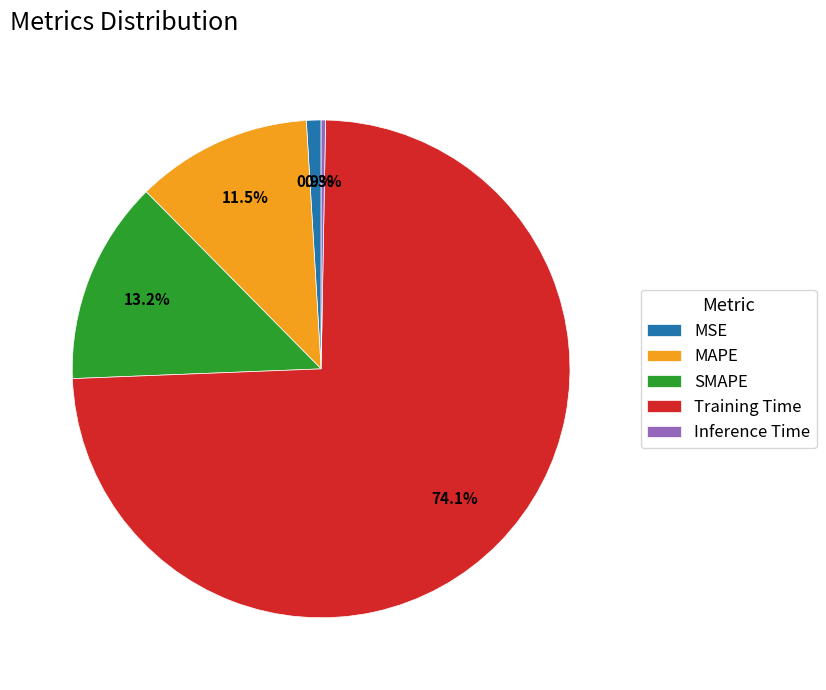

Which slice is the largest?

Training Time